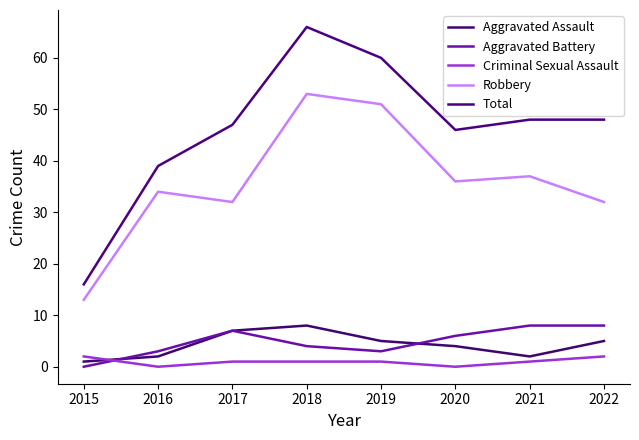

Reading right to left, list all the values displayed in this chart.

Aggravated Assault: 2022=5	2021=2	2020=4	2019=5	2018=8	2017=7	2016=2	2015=1
Aggravated Battery: 2022=8	2021=8	2020=6	2019=3	2018=4	2017=7	2016=3	2015=0
Criminal Sexual Assault: 2022=2	2021=1	2020=0	2019=1	2018=1	2017=1	2016=0	2015=2
Robbery: 2022=32	2021=37	2020=36	2019=51	2018=53	2017=32	2016=34	2015=13
Total: 2022=48	2021=48	2020=46	2019=60	2018=66	2017=47	2016=39	2015=16